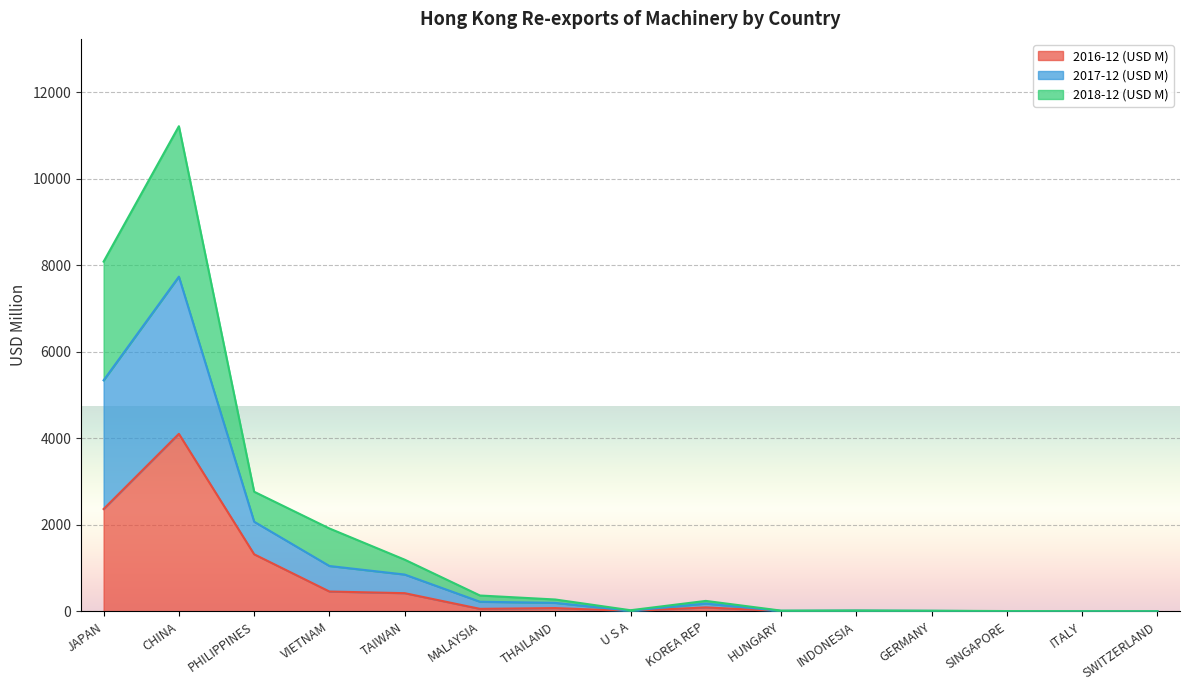

The 2016-12 (USD M) series shows 4103.5 at CHINA. True or false?

True